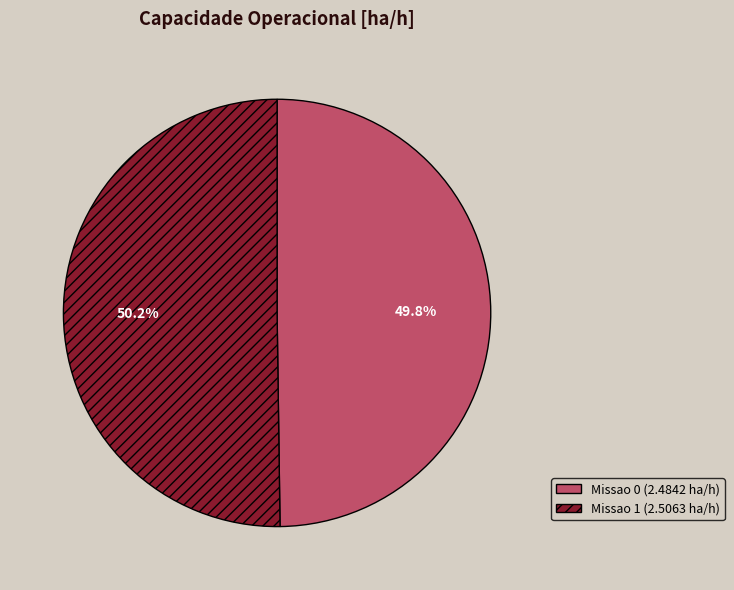

What percentage is the Missao 1 (2.5063 ha/h) slice, to the nearest percent?

50%